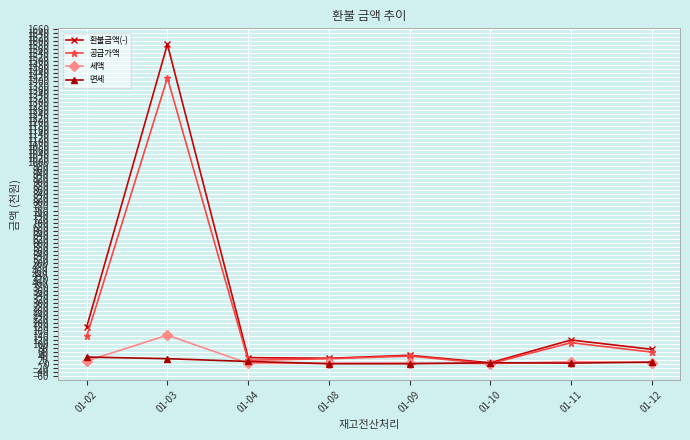

List the series in order of their peak value, highest first.

환불금액(-), 공급가액, 세액, 면세